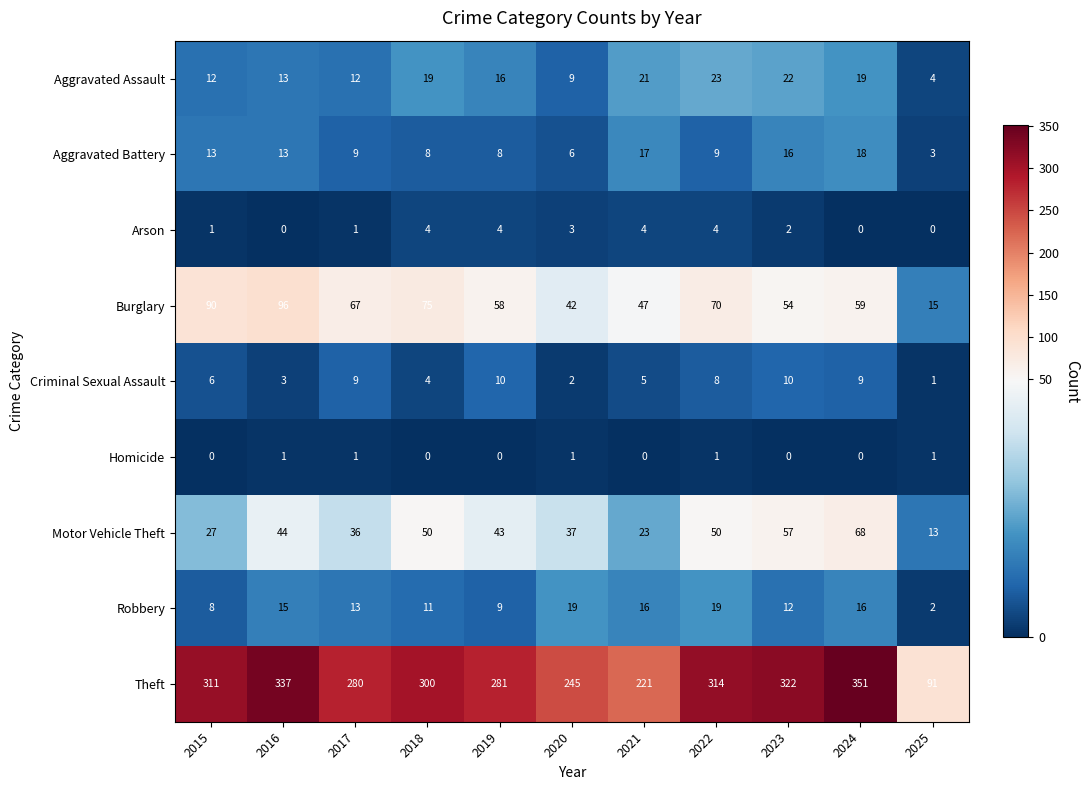

Rank the series by their maximum value, from lowest to highest.

Homicide, Arson, Criminal Sexual Assault, Aggravated Battery, Robbery, Aggravated Assault, Motor Vehicle Theft, Burglary, Theft